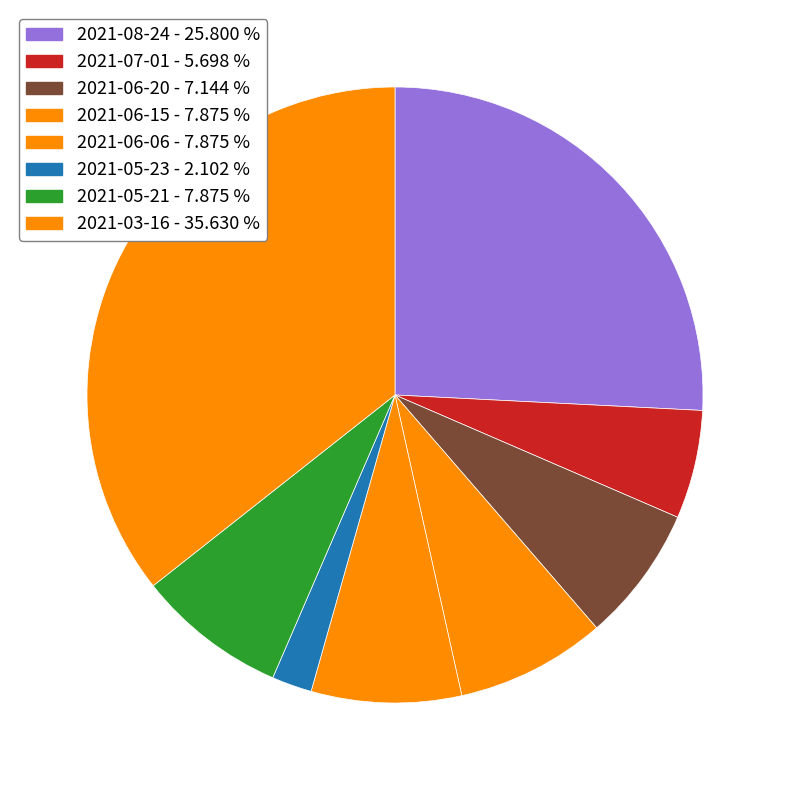

What percentage is the 2021-08-24 slice, to the nearest percent?

26%